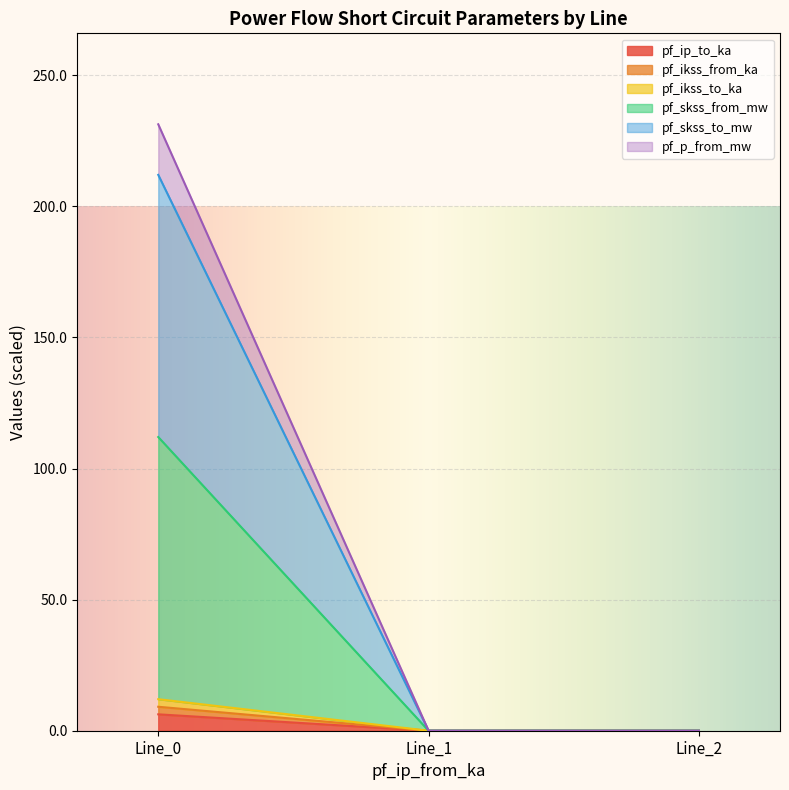

How many lines are shown in the chart?

6